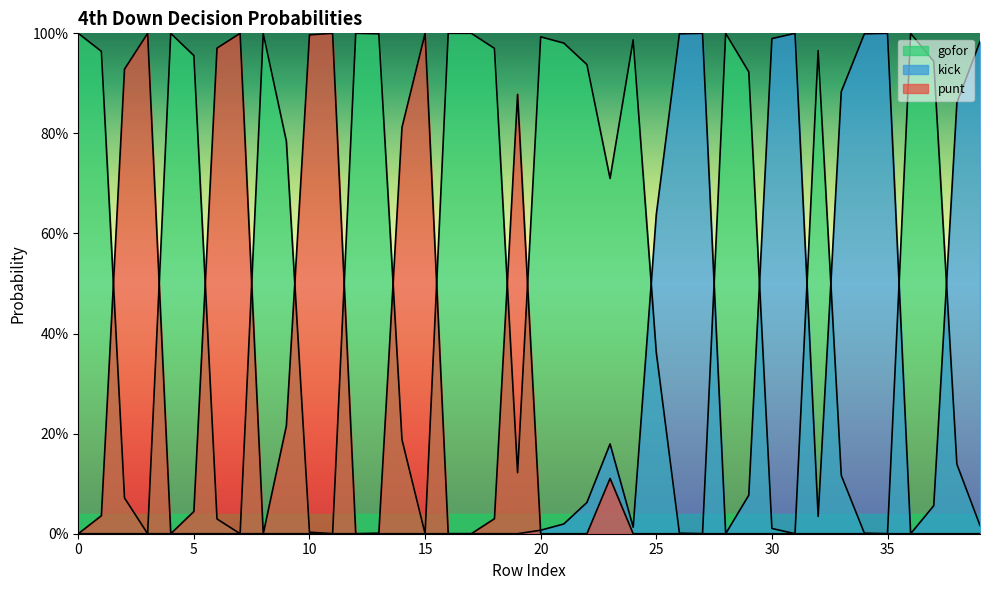

How many intersections are there between punt and kick?

1